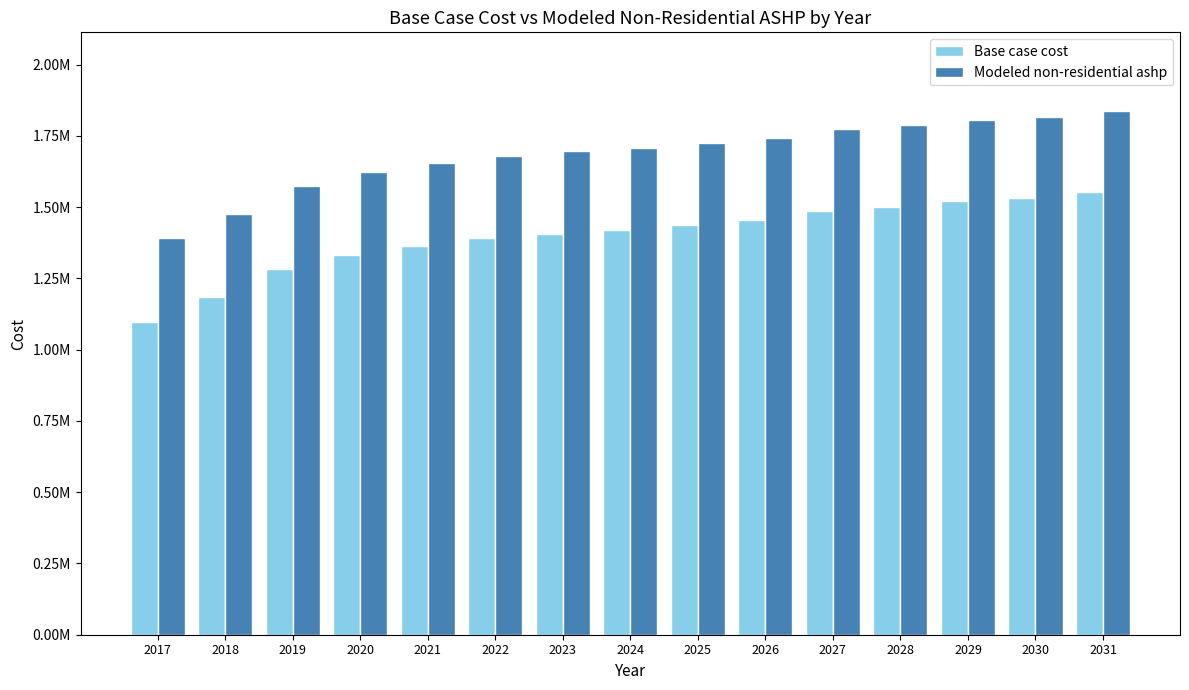

Reading left to right, list all the values displayed in this chart.

Base case cost: 1097540.4	1183719.0	1284805.3	1333242.5	1364832.0	1390103.6	1406951.3	1419587.1	1436434.8	1455388.5	1486008.3	1500887.9	1520018.9	1530647.2	1551903.9
Modeled non-residential ashp: 1391759.6	1476451.9	1575556.4	1623044.0	1654014.1	1678790.2	1695307.7	1707695.7	1724213.1	1742795.2	1773084.7	1787675.4	1806434.8	1816856.7	1837700.4